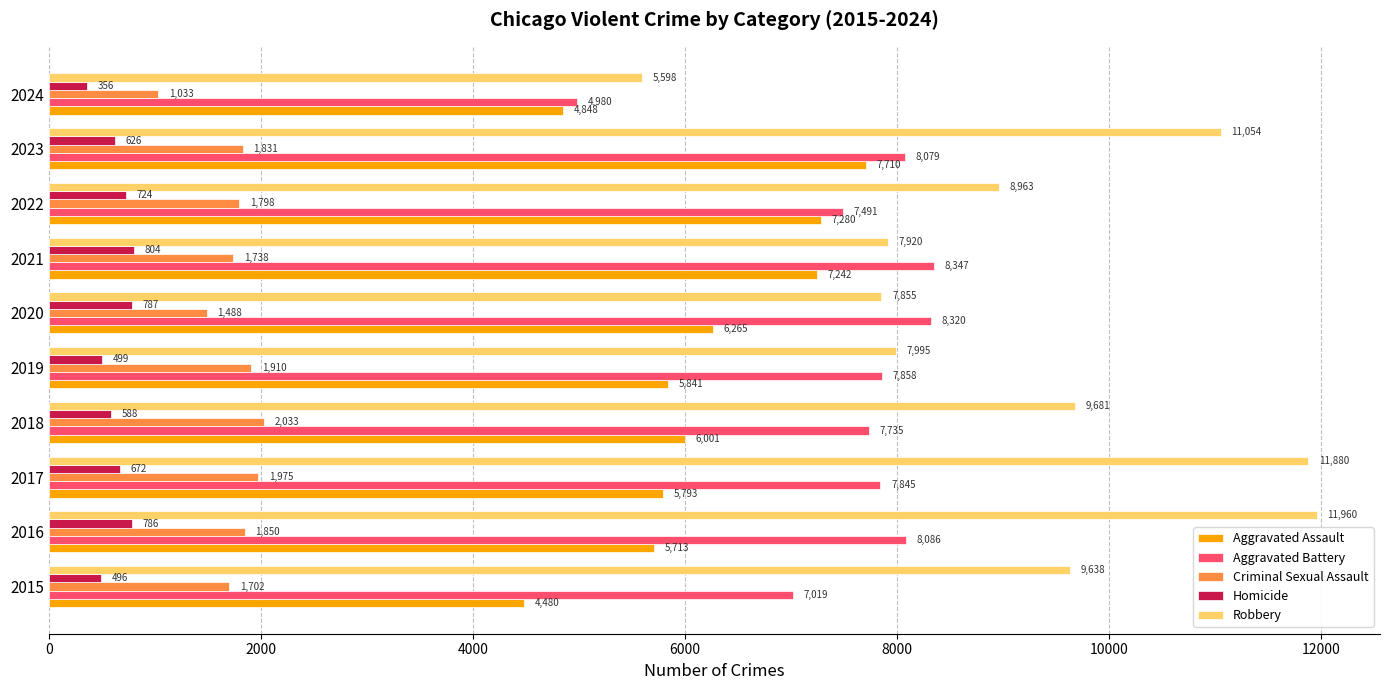

What is the sum of all Criminal Sexual Assault values?

17358